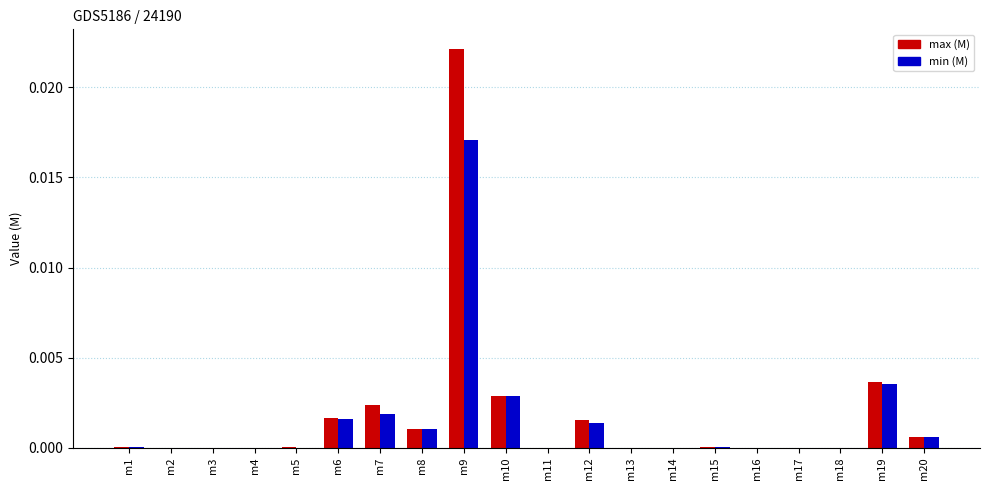

The min (M) series shows 0.0 at m20. True or false?

True